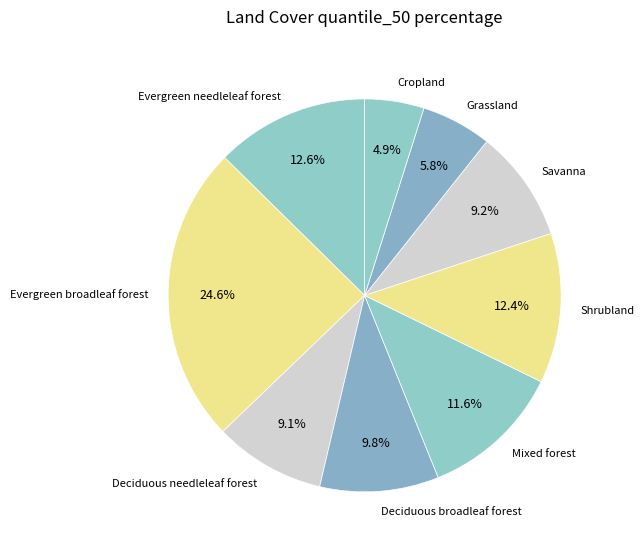

How many slices are in this pie chart?

9